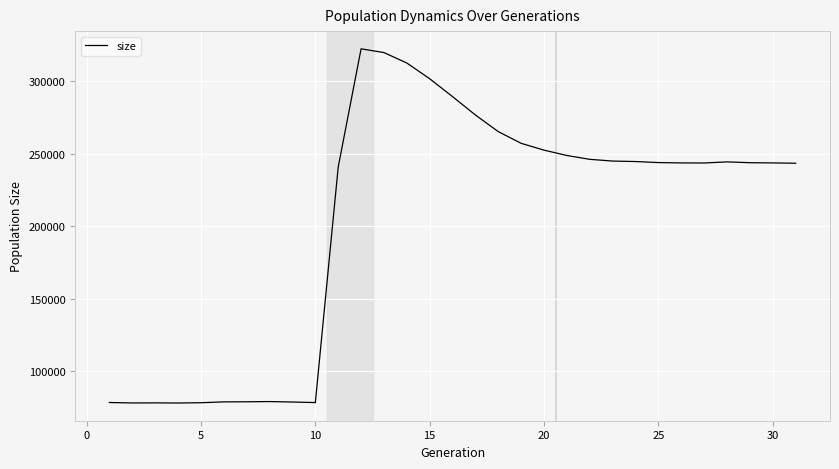

What is the difference between the maximum and minimum values?

244008